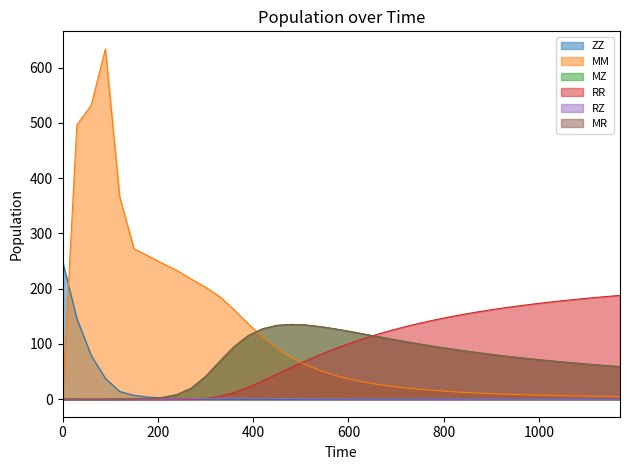

What is the maximum value shown in the chart?

634.1